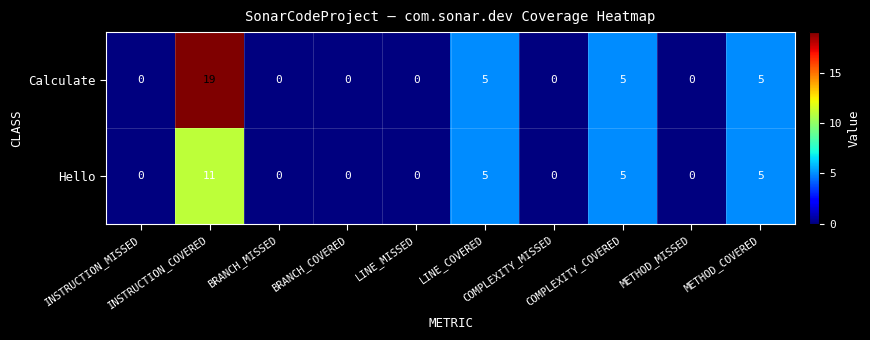

What is the difference between the maximum and second lowest values in the Hello series?

11